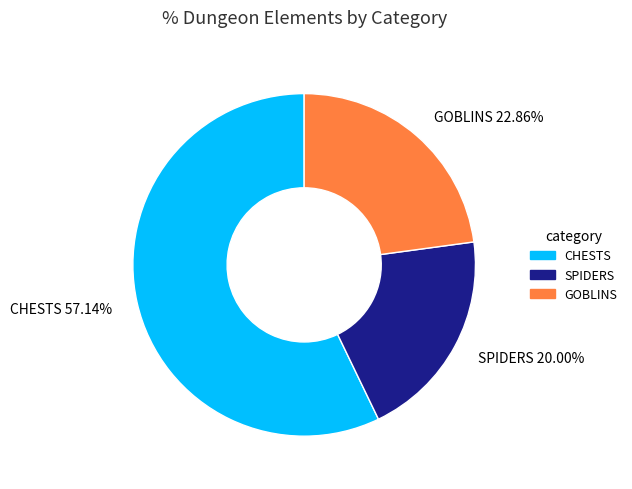

How many segments does this pie chart have?

3